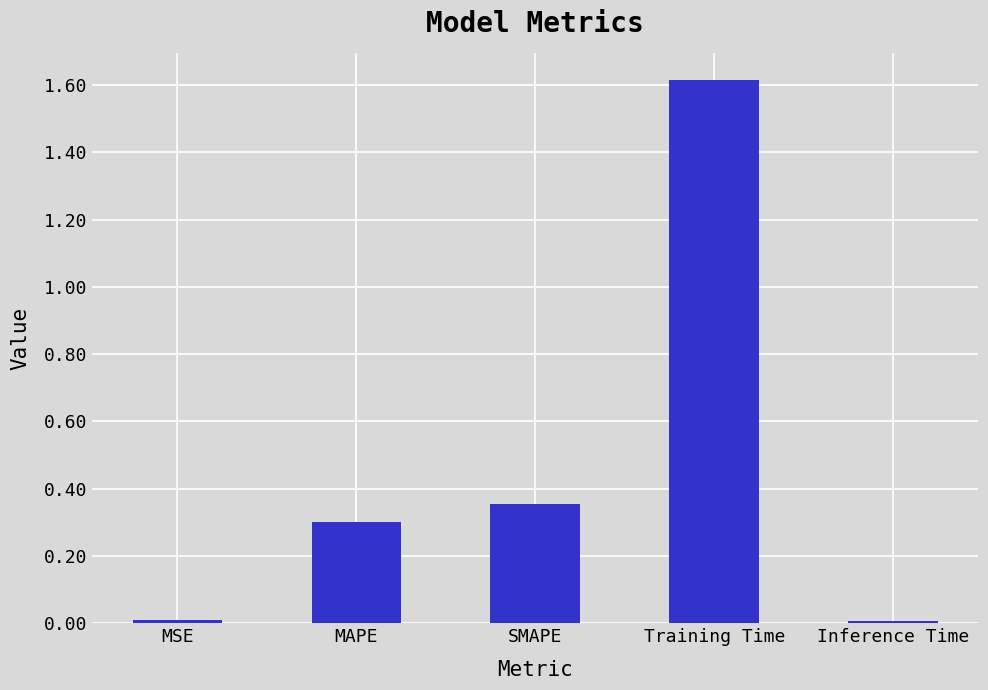

The value at Training Time is 1.6. True or false?

True